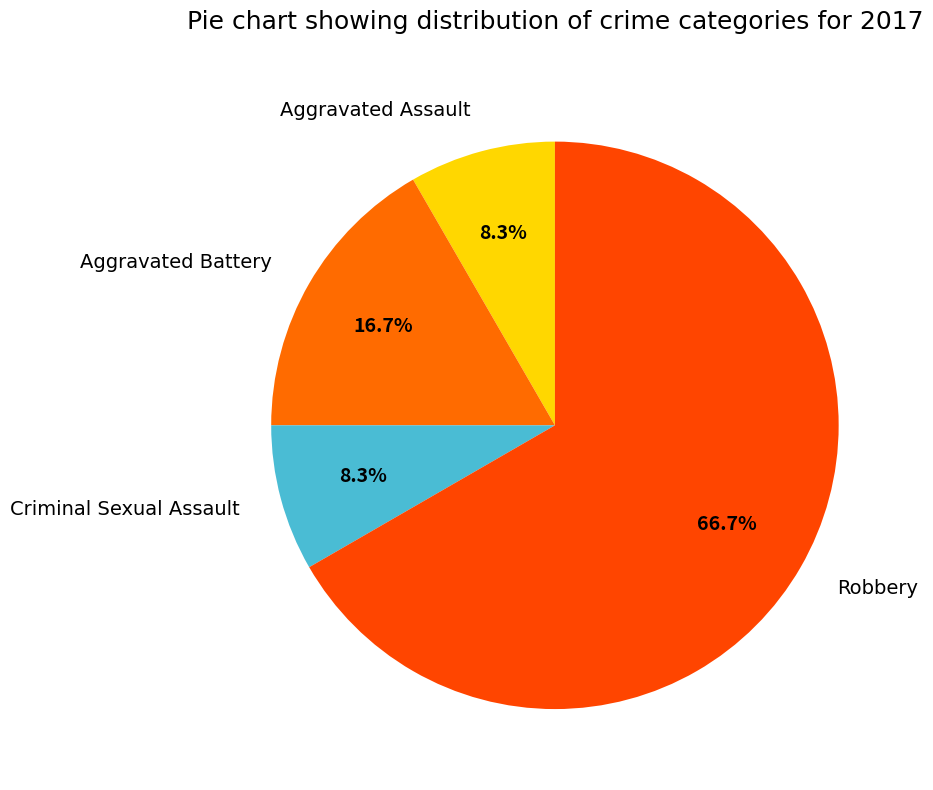

Does Aggravated Battery represent more than half of the total?

No